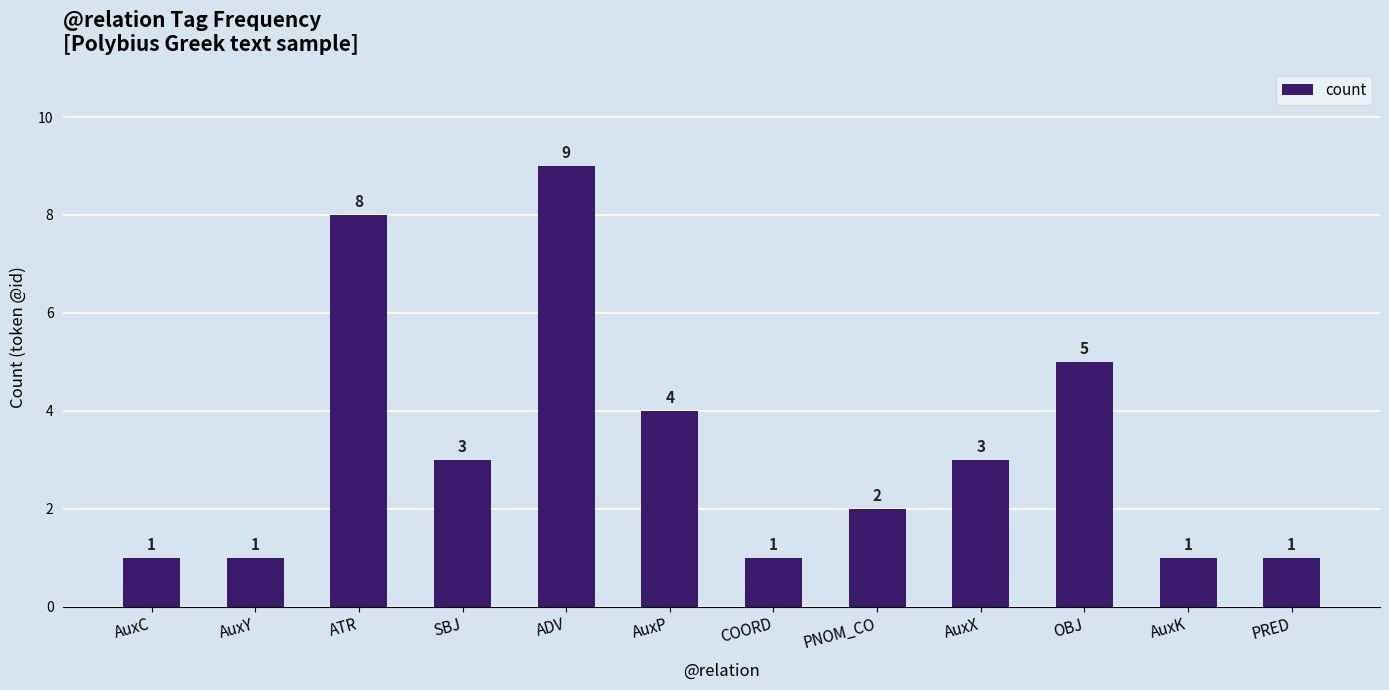

What is the difference between the maximum and minimum values?

8